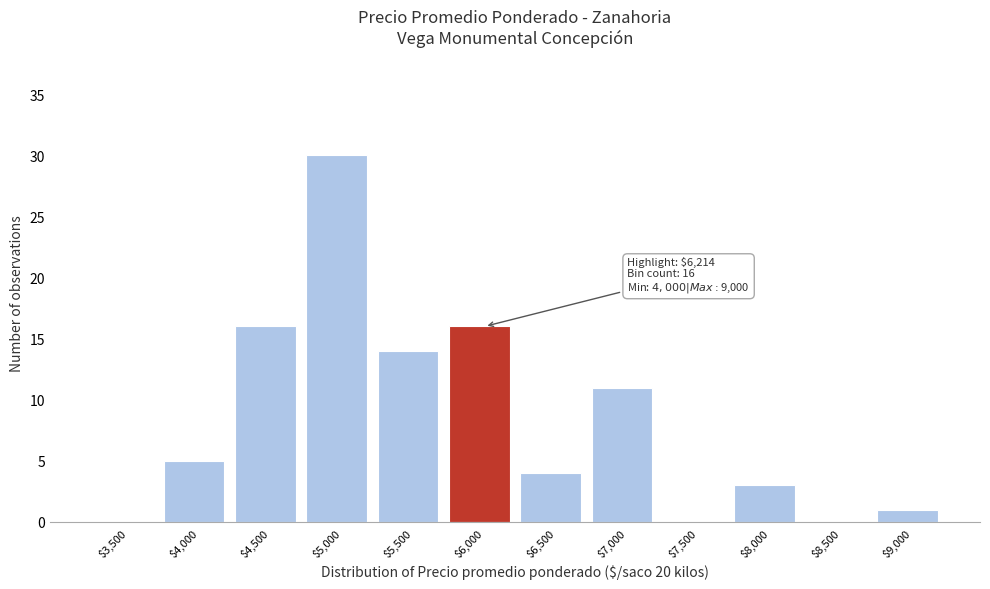

The value at $8,500 is 0. True or false?

True